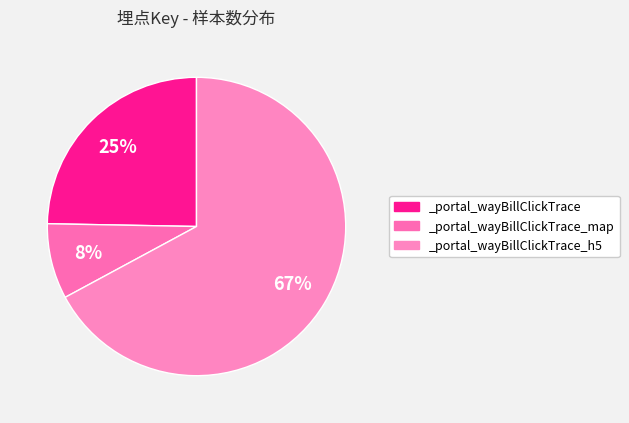

To the nearest percent, what is the average slice percentage?

33%